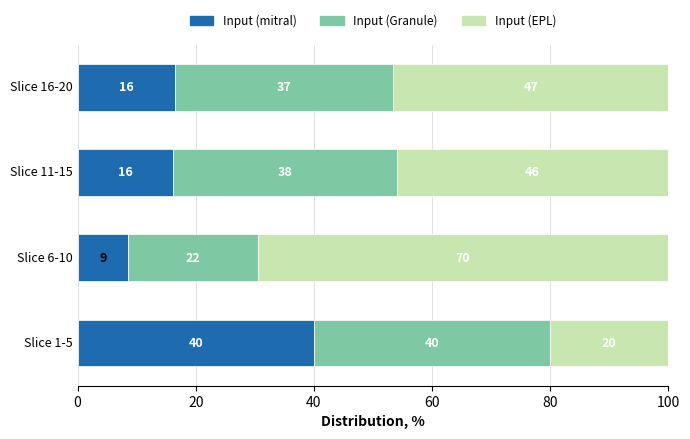

What is the total value across all series at Slice 11-15?

100.0